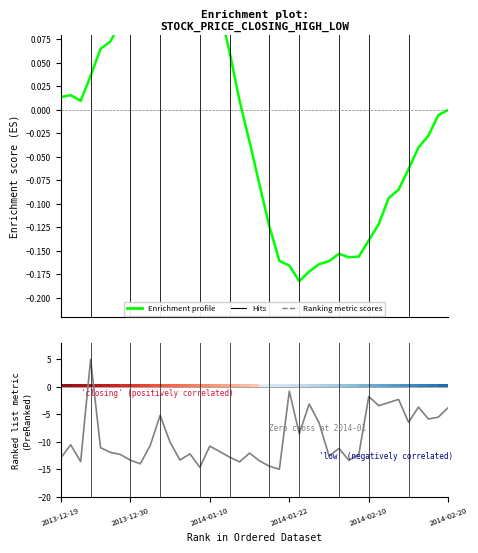

How many lines are shown in the chart?

2